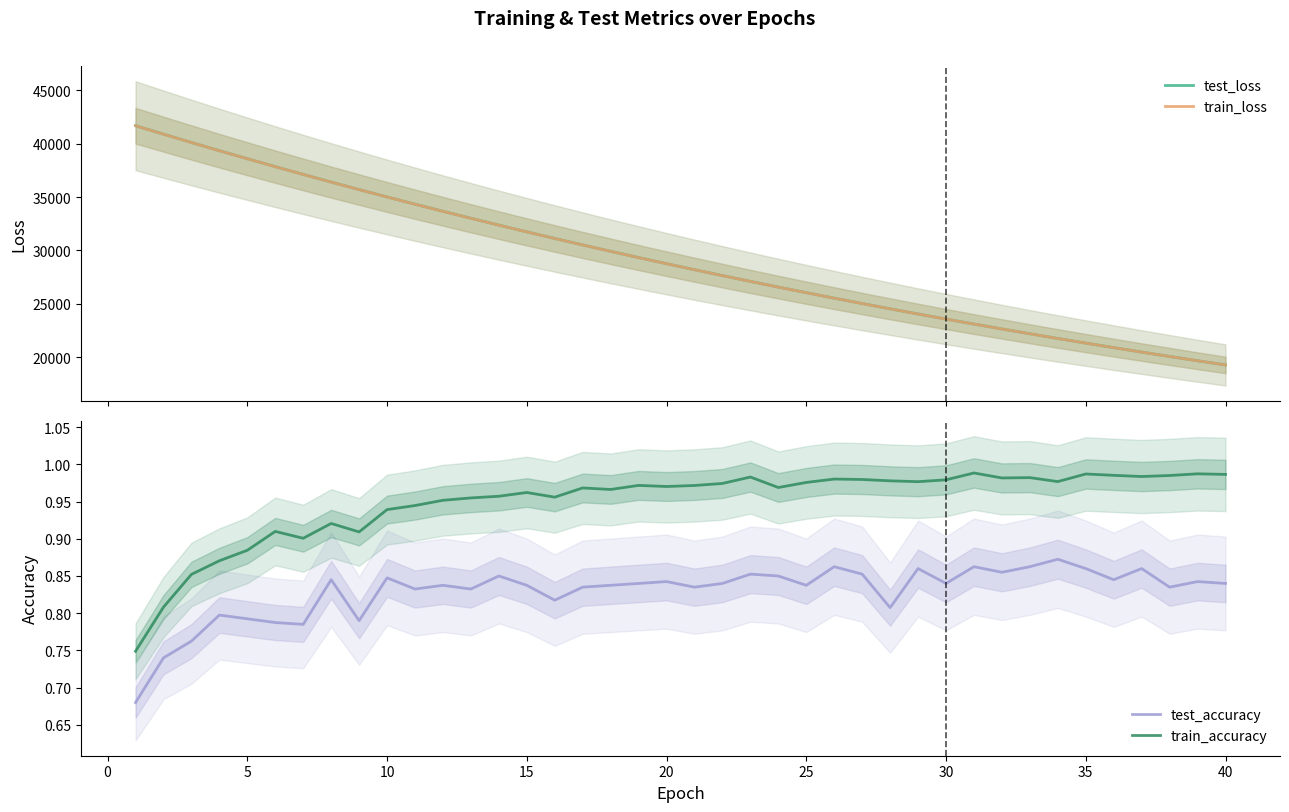

Which series has the widest spread of values?

test_loss